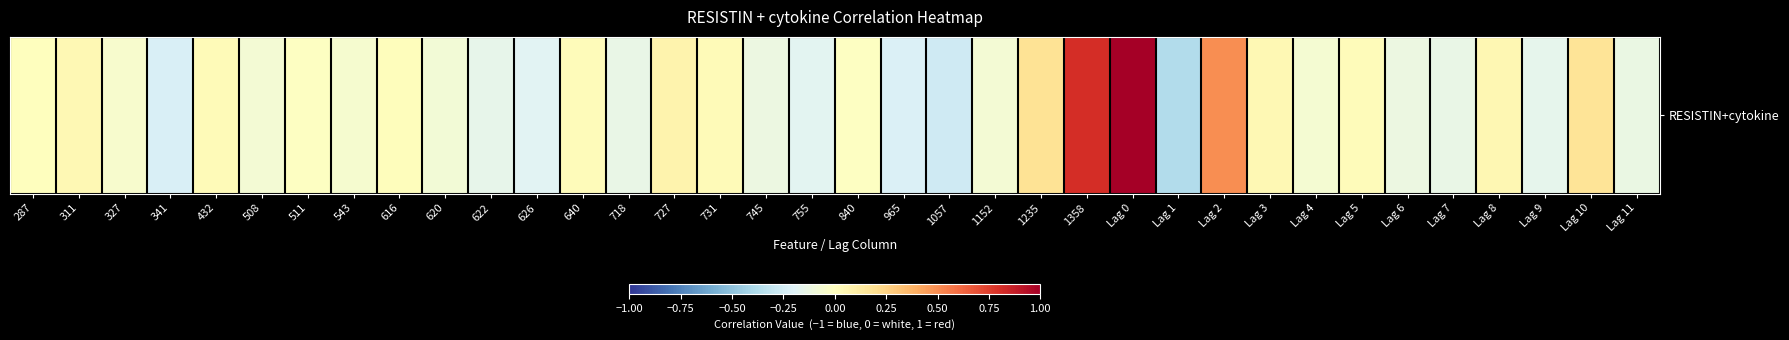

Reading left to right, extract all data points from this chart.

287=0.0	311=0.0	327=-0.1	341=-0.2	432=0.0	508=-0.1	511=-0.0	543=-0.1	616=0.0	620=-0.1	622=-0.2	626=-0.2	640=0.0	718=-0.1	727=0.1	731=0.0	745=-0.1	755=-0.2	840=-0.0	965=-0.2	1057=-0.3	1152=-0.1	1235=0.2	1358=0.8	Lag 0=1.0	Lag 1=-0.4	Lag 2=0.5	Lag 3=0.0	Lag 4=-0.1	Lag 5=0.0	Lag 6=-0.1	Lag 7=-0.1	Lag 8=0.1	Lag 9=-0.2	Lag 10=0.2	Lag 11=-0.1